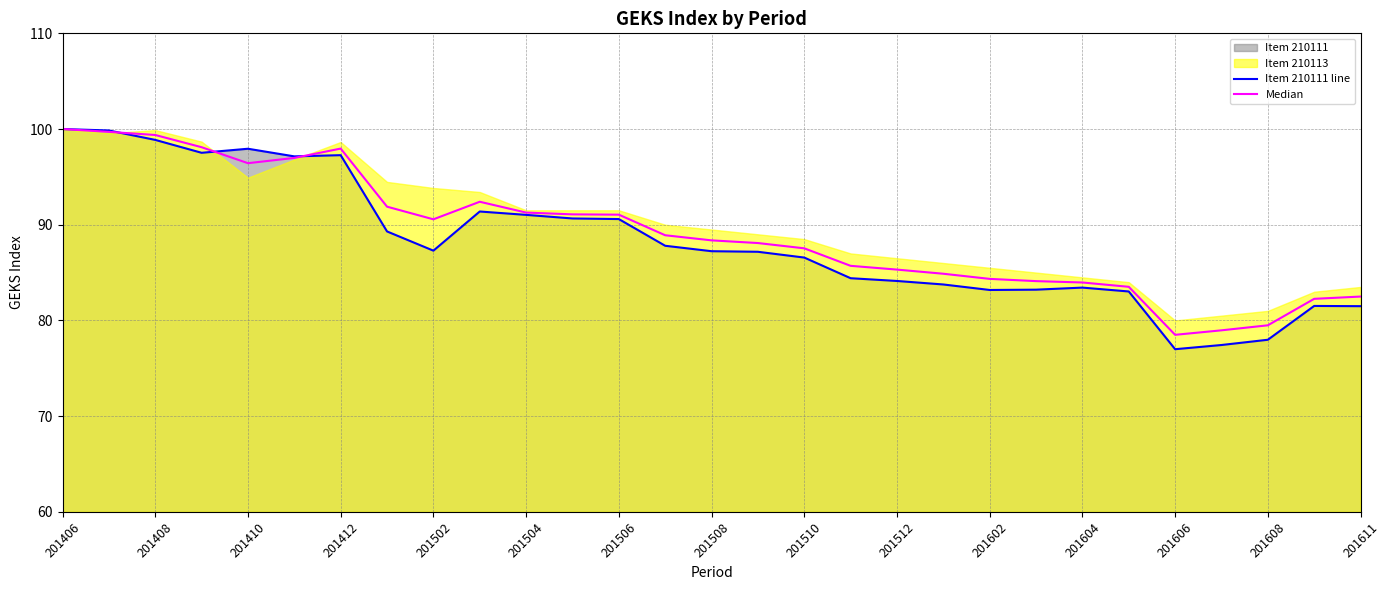

Read the Median value at 201506.

91.1